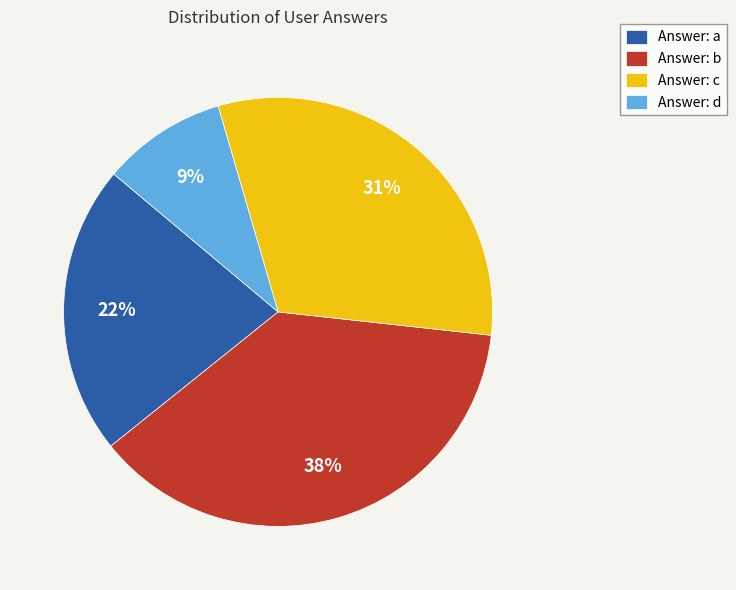

The Answer: d slice represents 1% of the pie. True or false?

False